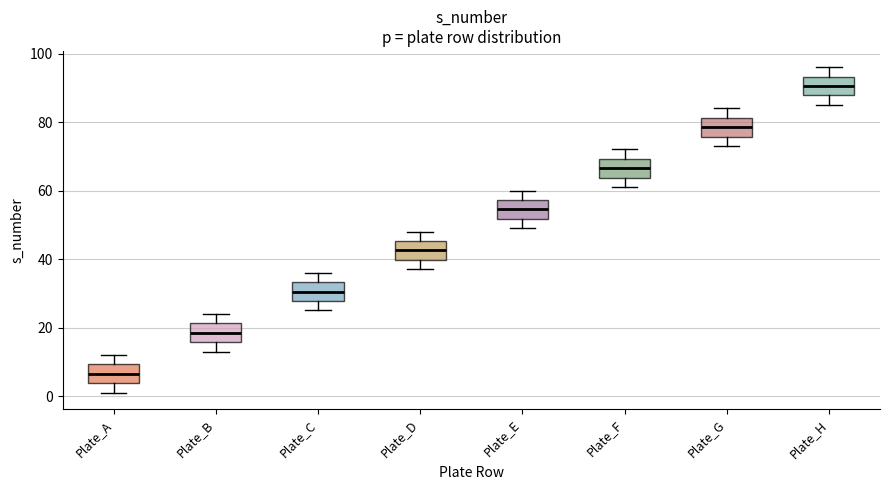

Which box has the highest median line?

Plate_H